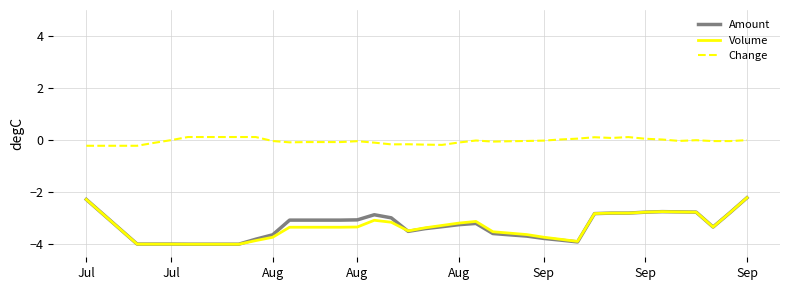

Which series has the largest total across all categories?

Change